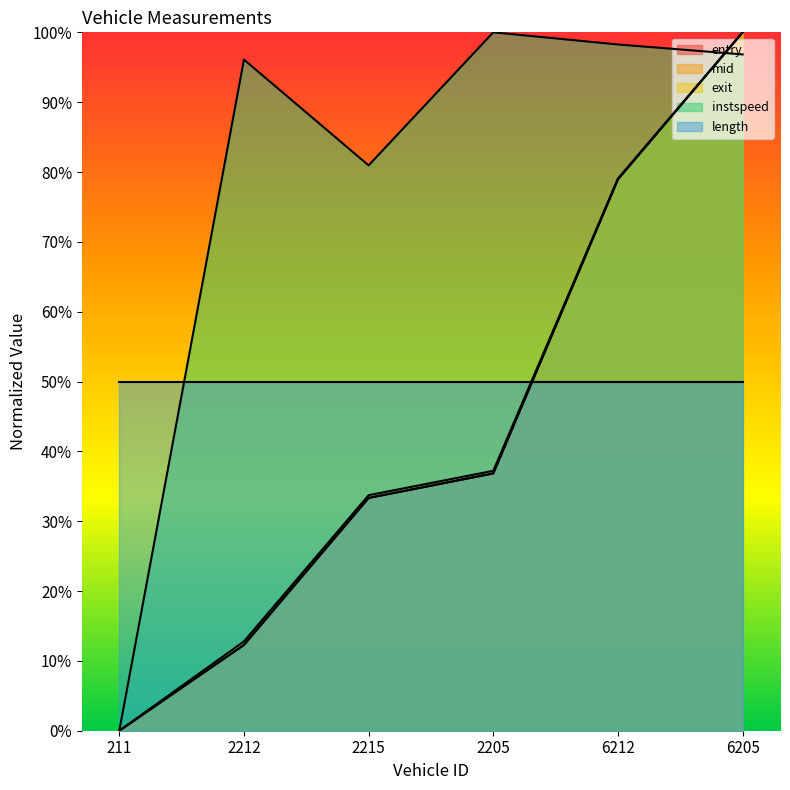

Where does the entry series first go above 36?

2205